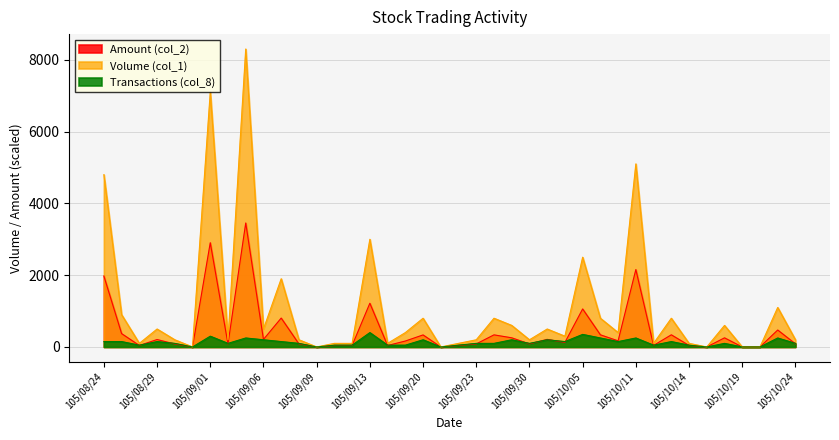

Between 105/10/03 and 105/09/13, which is larger?

105/09/13